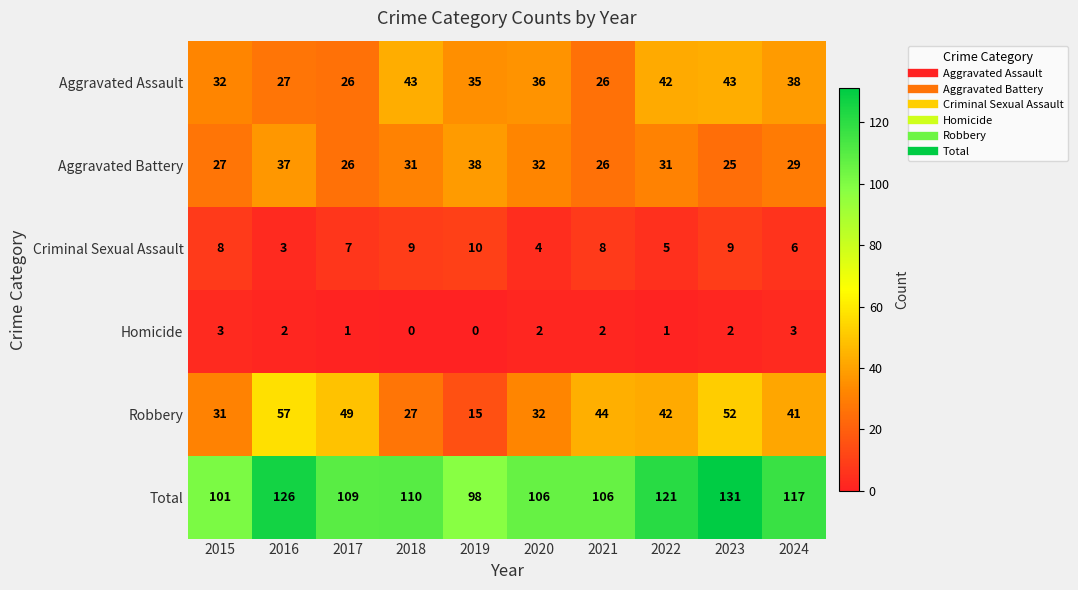

At which label does Homicide first exceed 2?

2015